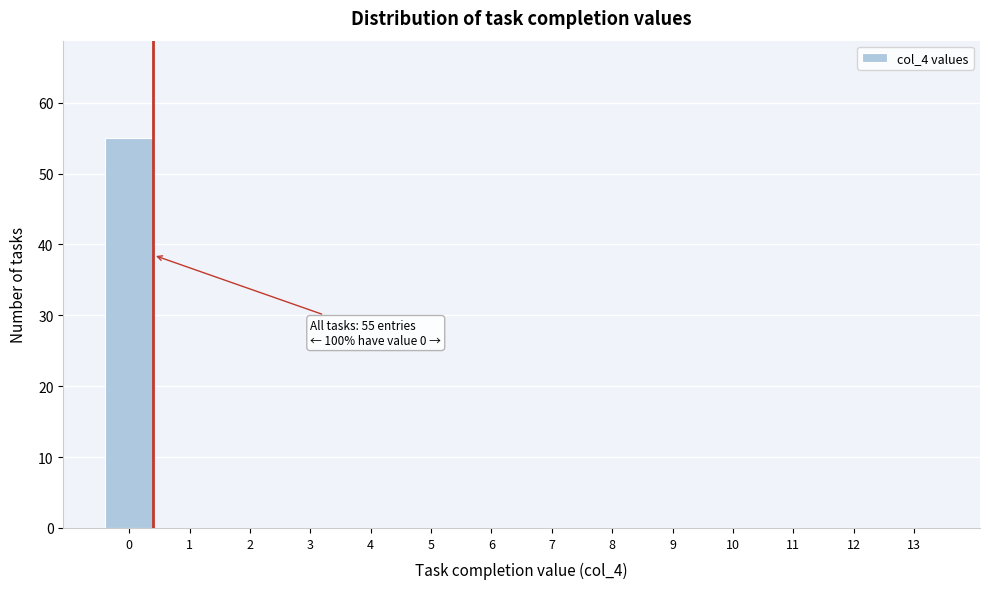

Reading right to left, transcribe all the data shown in this chart.

13=0	12=0	11=0	10=0	9=0	8=0	7=0	6=0	5=0	4=0	3=0	2=0	1=0	0=55